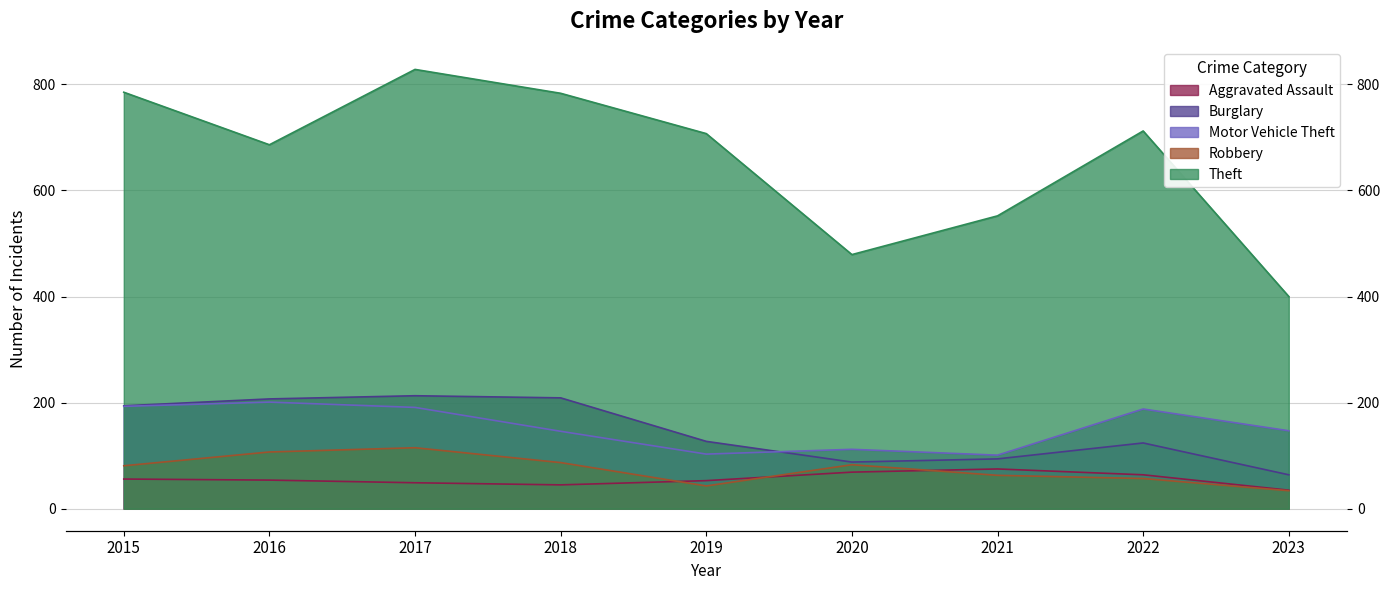

Is the value of Theft at 2017 greater than the value of Robbery at 2015?

Yes